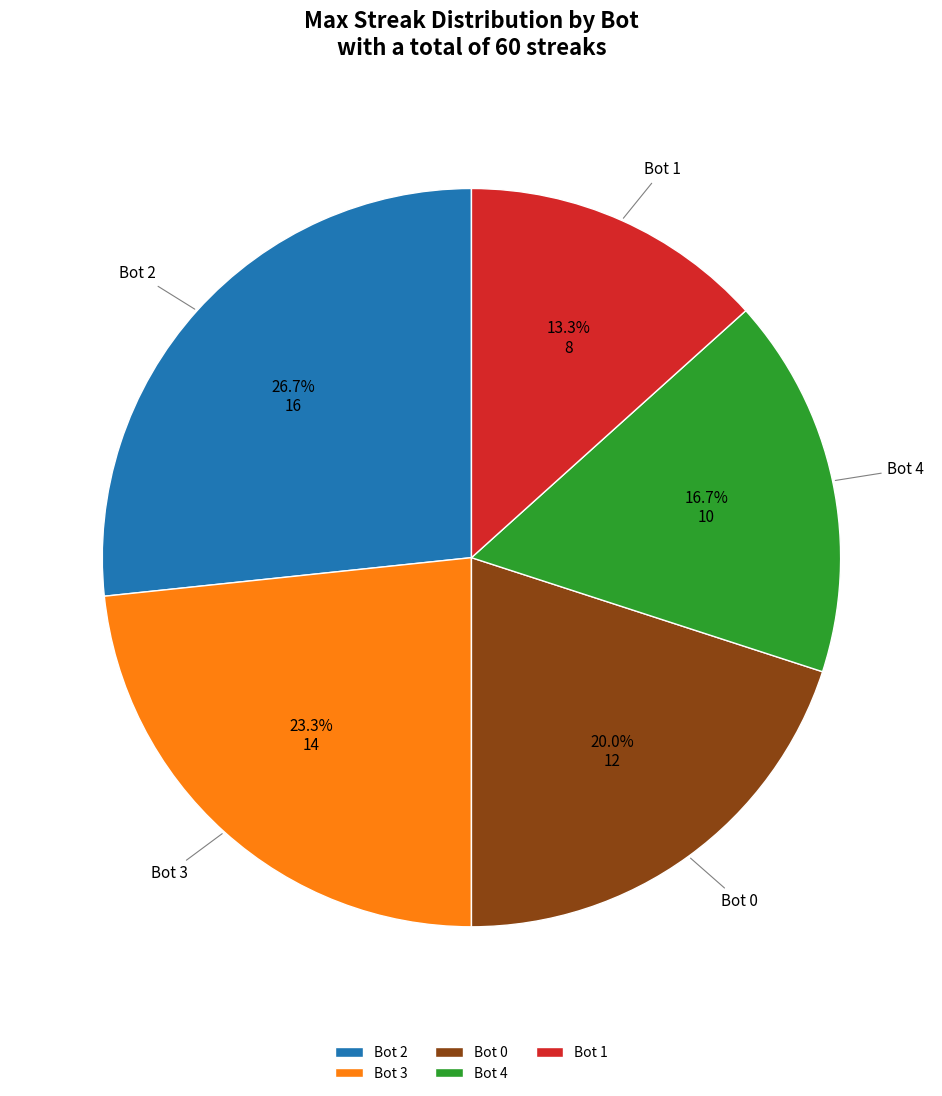

Is it true that Bot 0 is 20% of the pie?

True